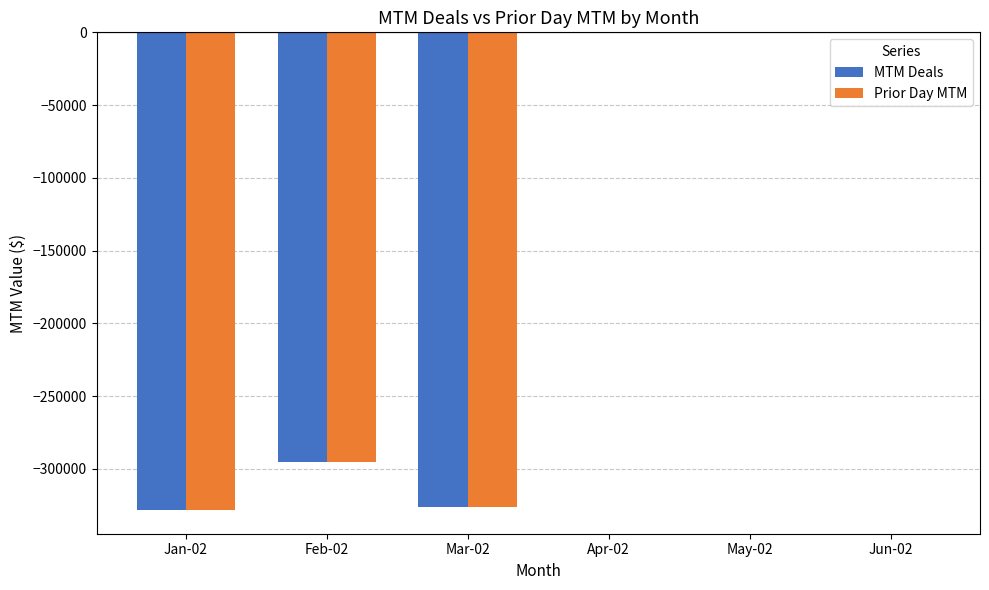

What value does the MTM Deals series have at Jan-02?

-328259